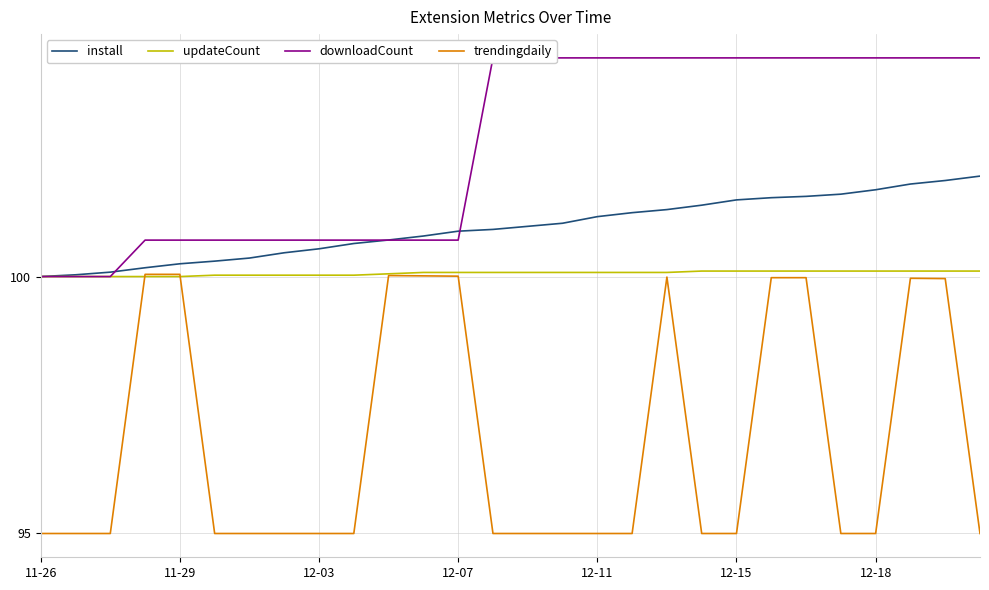

The install series shows 36.1 at 12-15. True or false?

False